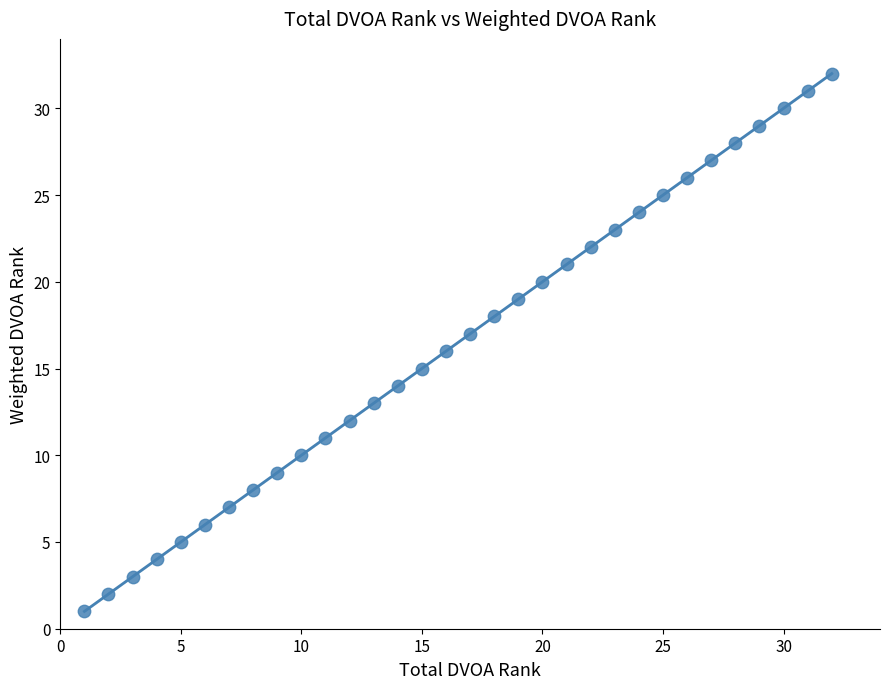

What is the range of Y values (max minus min)?

31